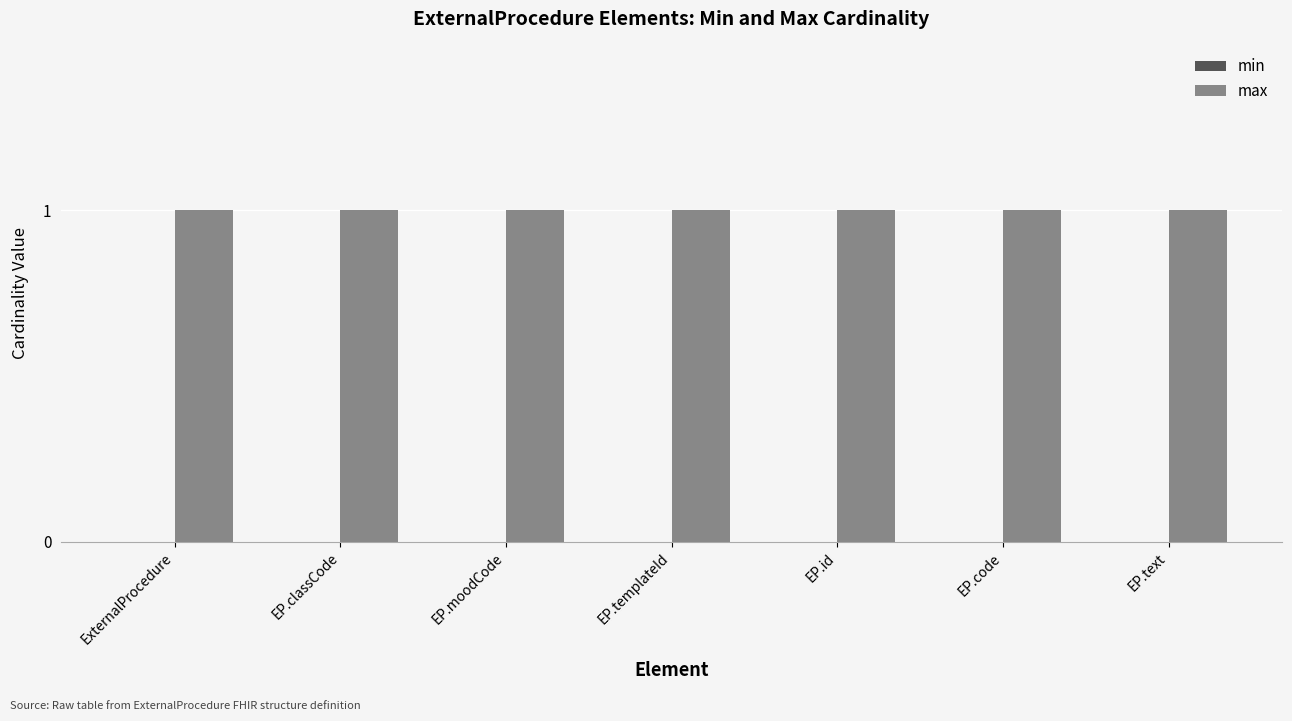

What is the average value of the max series?

1